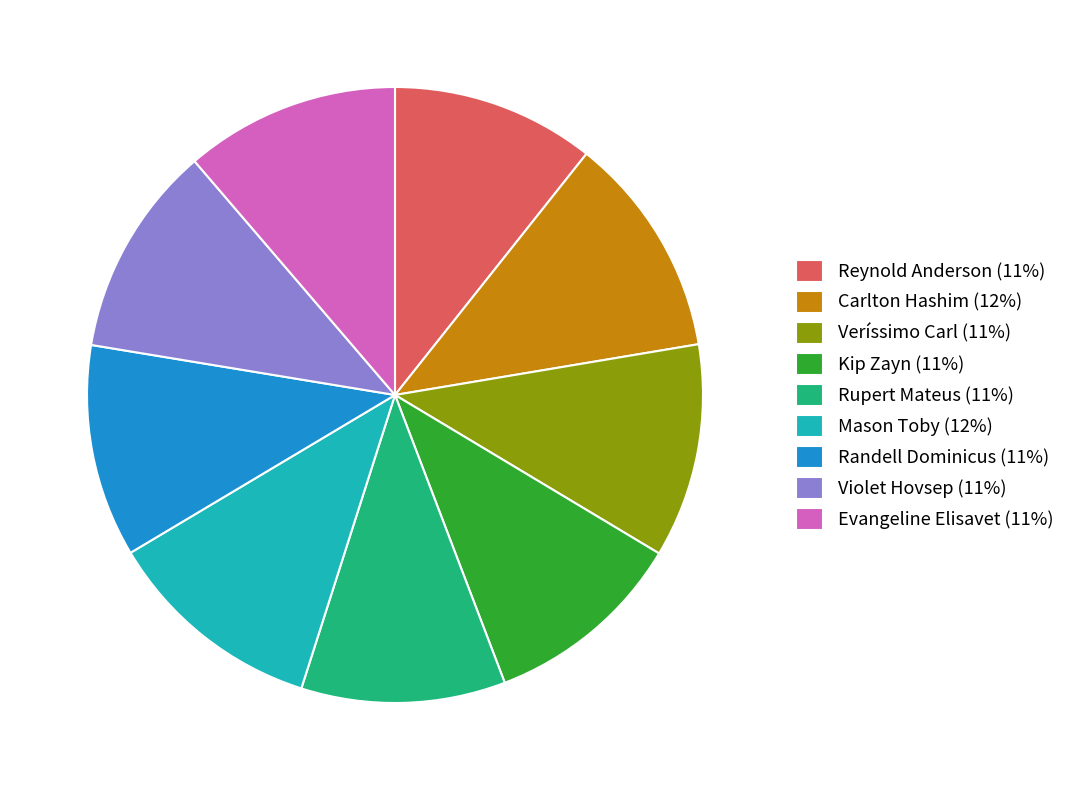

What is the ratio of the value at Reynold Anderson to the value at Rupert Mateus?

1.0